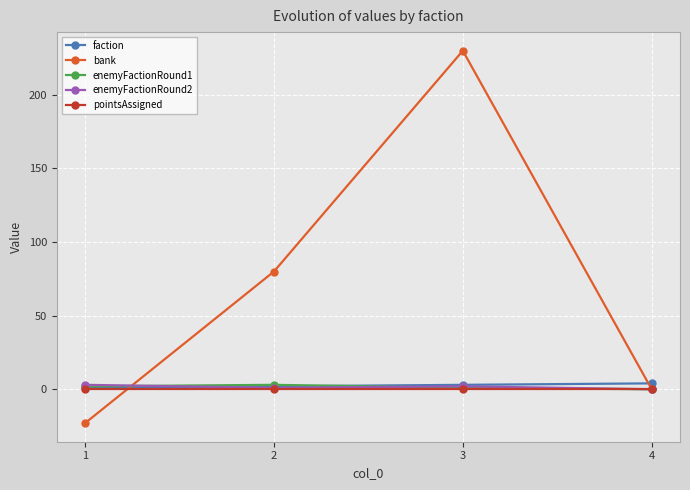

What is the greatest value displayed?

230